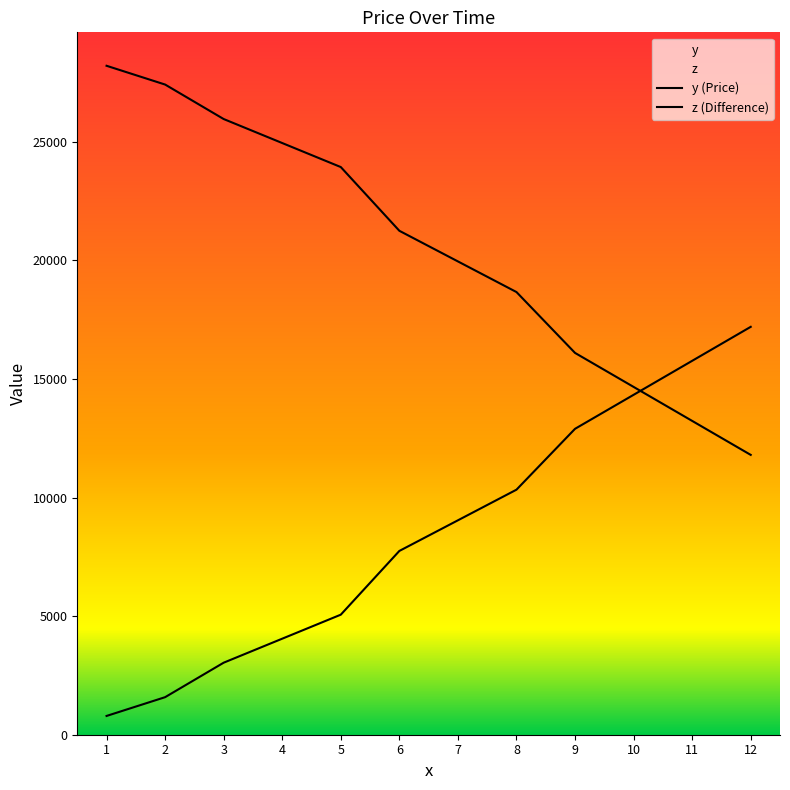

What is the value of the z point at the 6th from the left?

7750.0